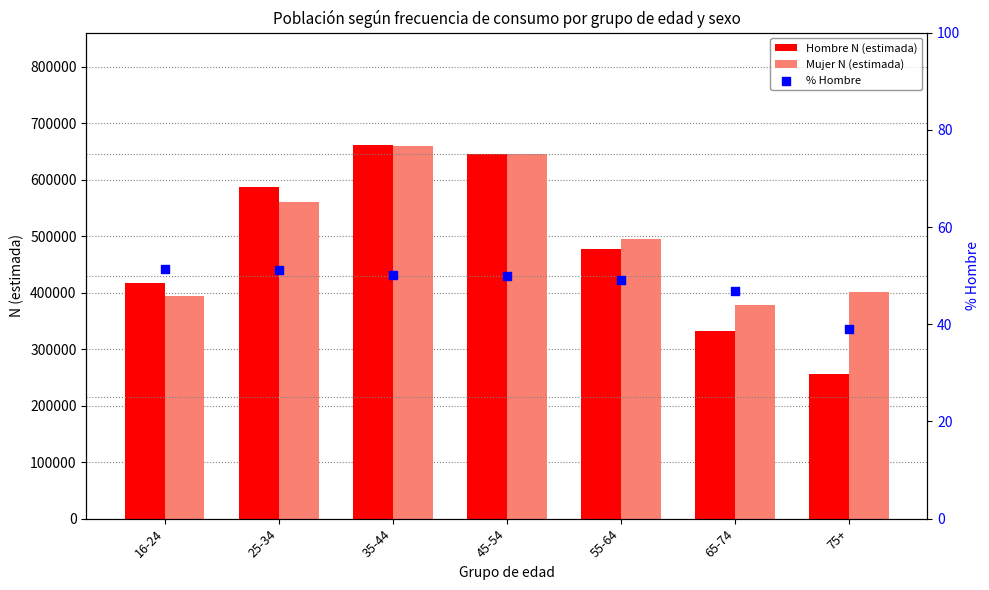

Which series has the widest spread of Y values?

Hombre N (estimada)